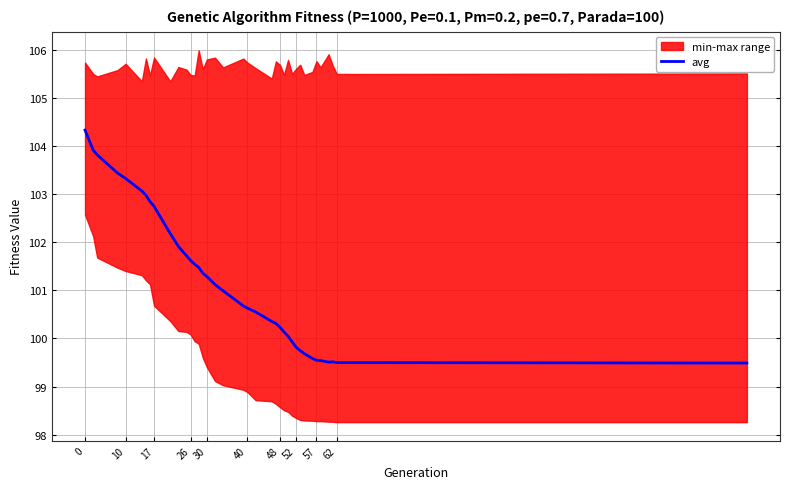

The avg series shows 104.3 at 0. True or false?

True